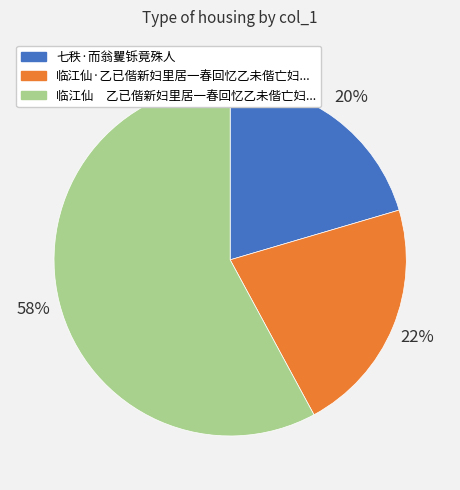

Is there a majority slice in this chart?

Yes